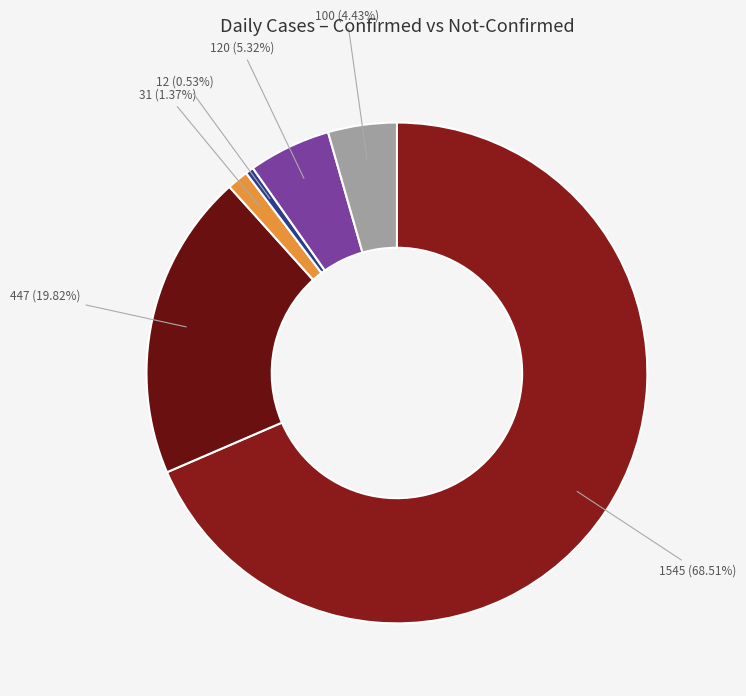

Is there any slice that represents more than half of the pie?

Yes